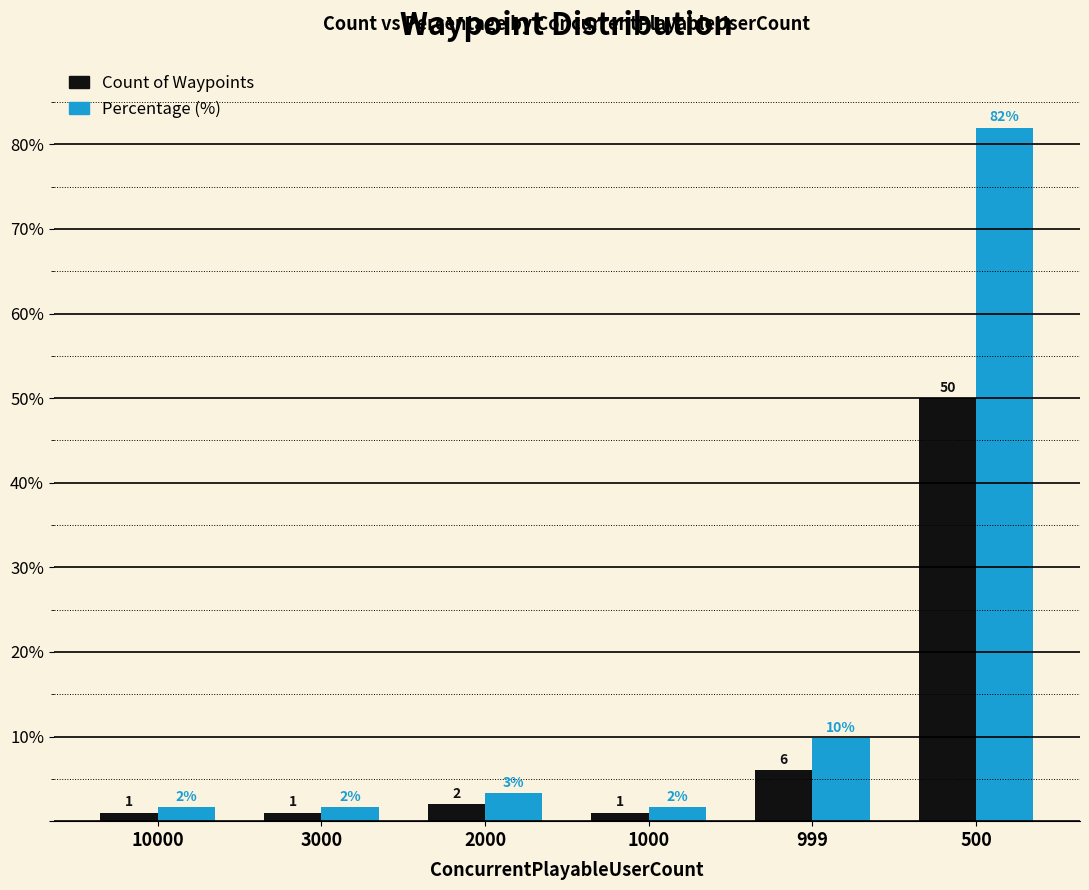

List the series in order of their overall mean, highest first.

Percentage (%), Count of Waypoints